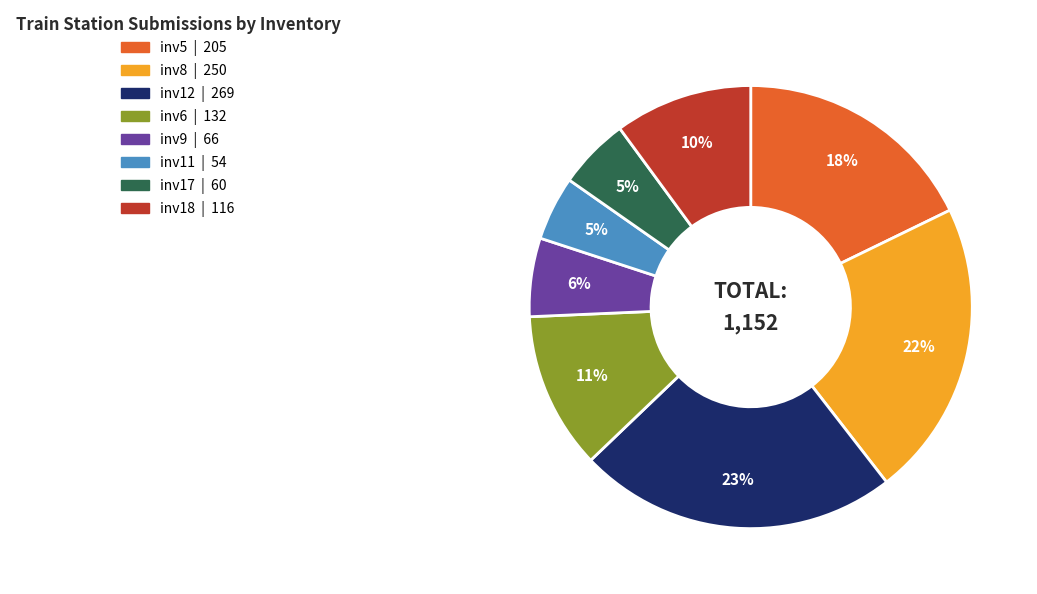

Which has a higher value, inv5 or inv12?

inv12